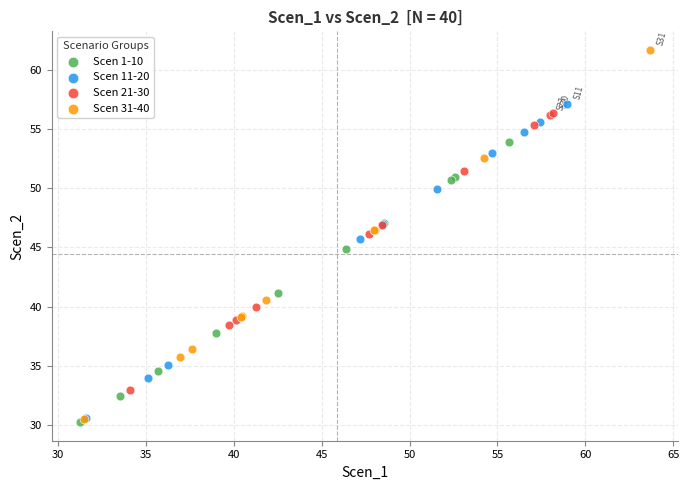

Which series has the widest spread of Y values?

Scen 31-40